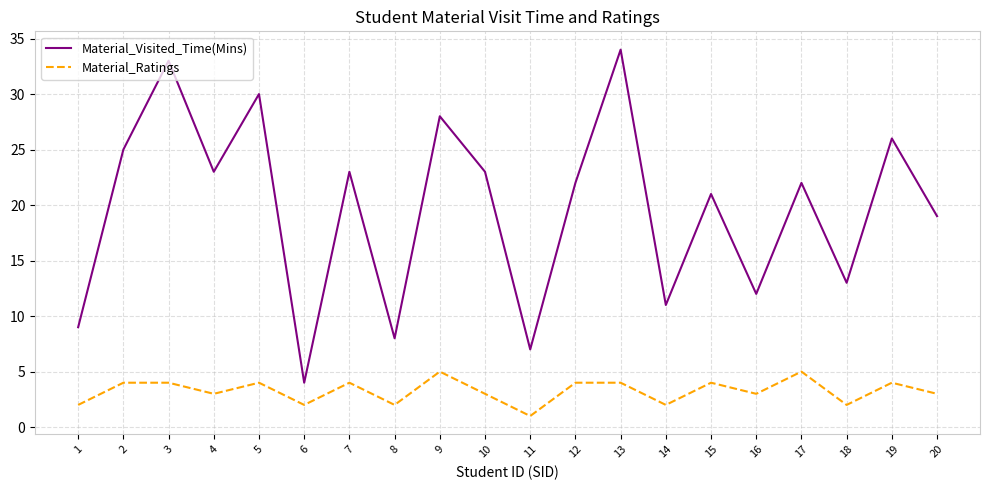

At which category is the sum across all series the highest?

13